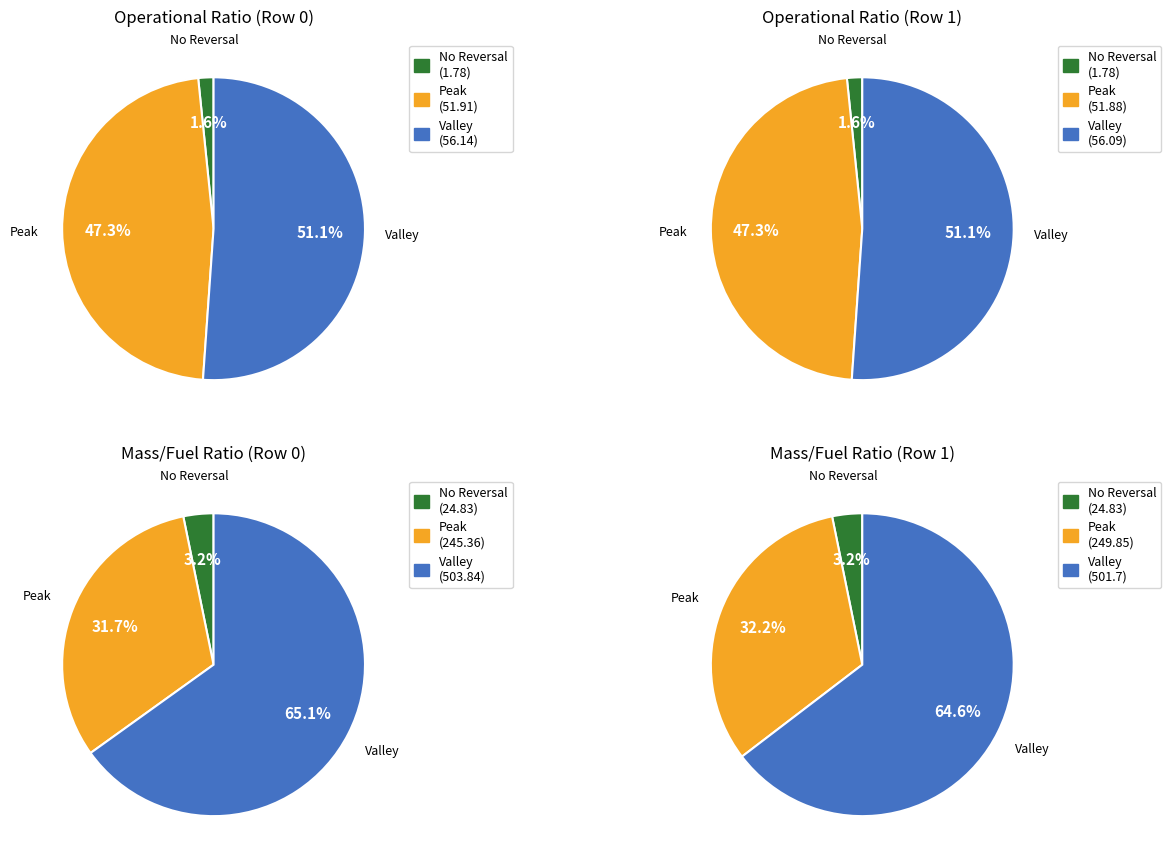

What percentage is NOT represented by Row 0?

50.0%